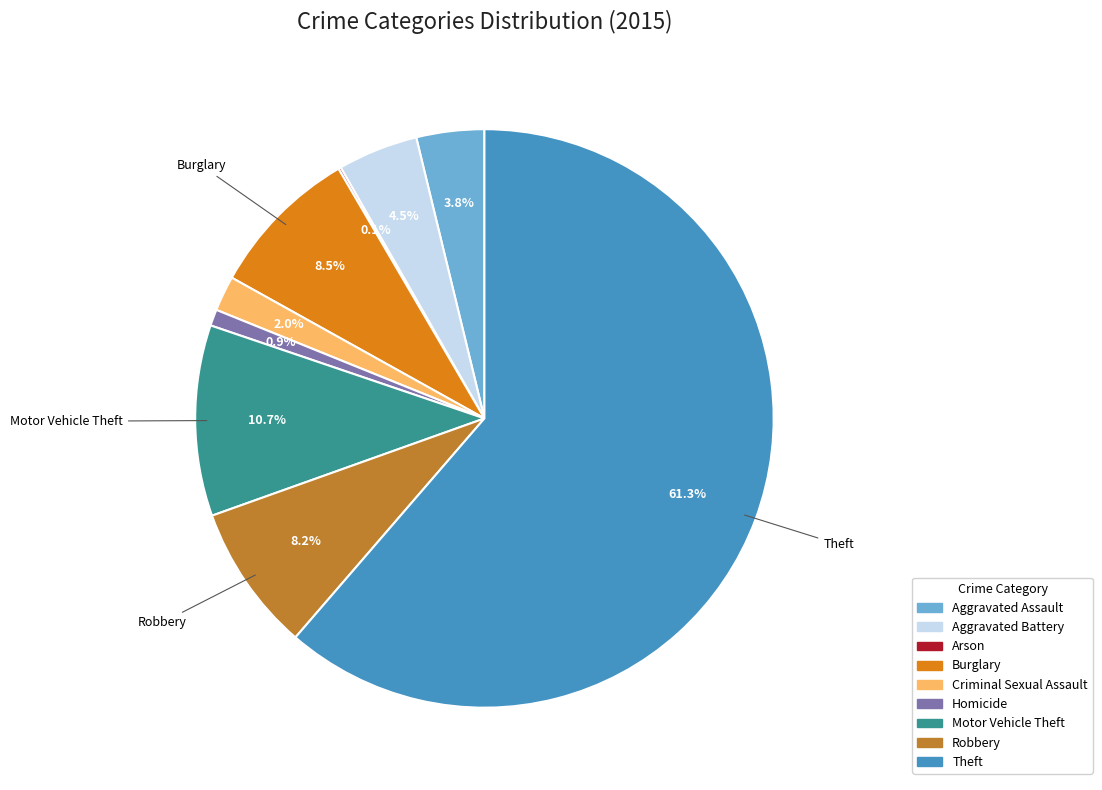

Which has a higher value, Burglary or Motor Vehicle Theft?

Motor Vehicle Theft